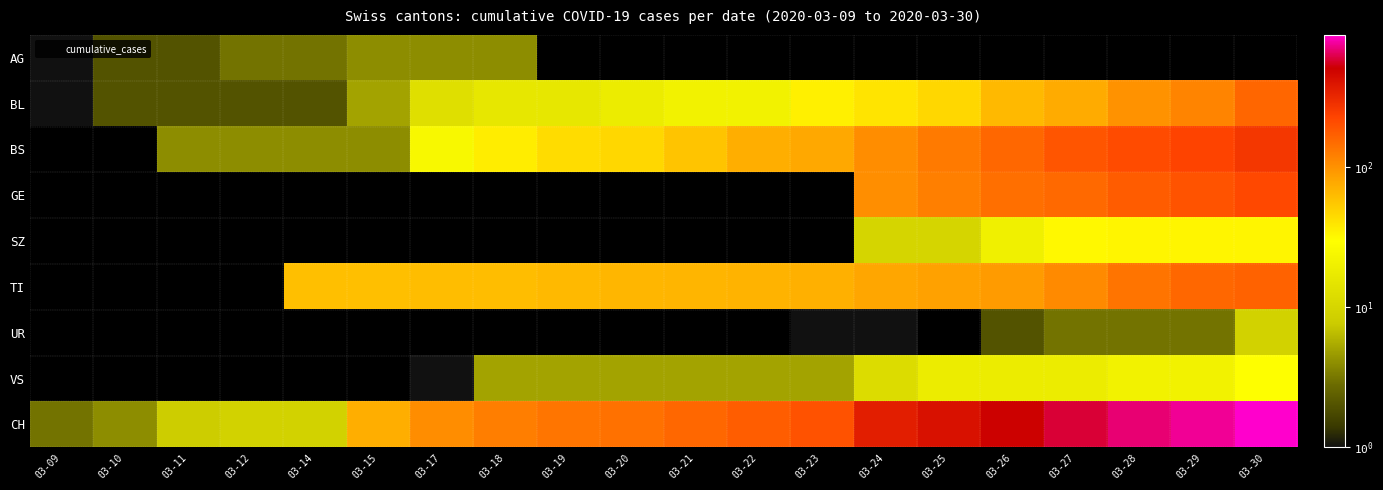

How many data points in BL are less than 21?

10